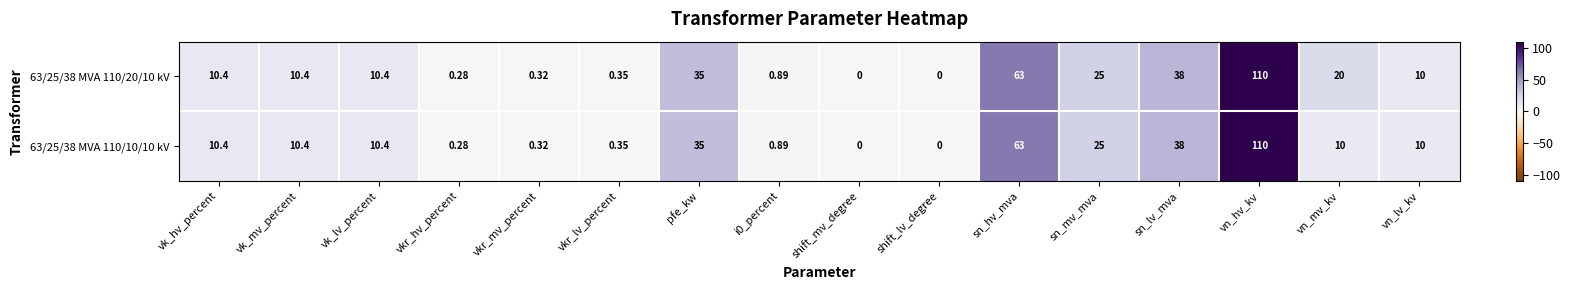

Where is 63/25/38 MVA 110/20/10 kV nearest to the value 55?

sn_hv_mva